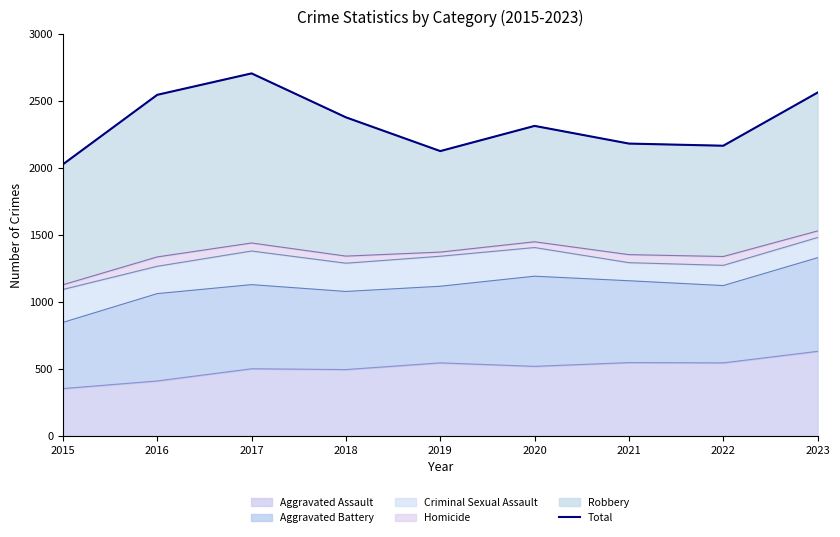

What is the greatest value displayed?

2707